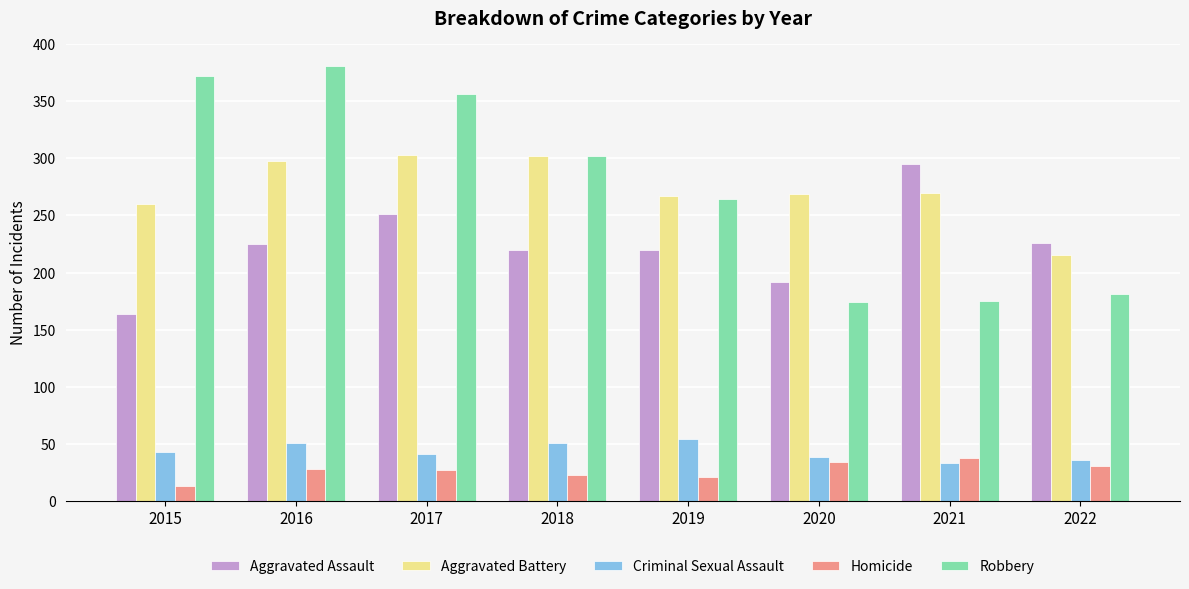

Are the bars horizontal?

No